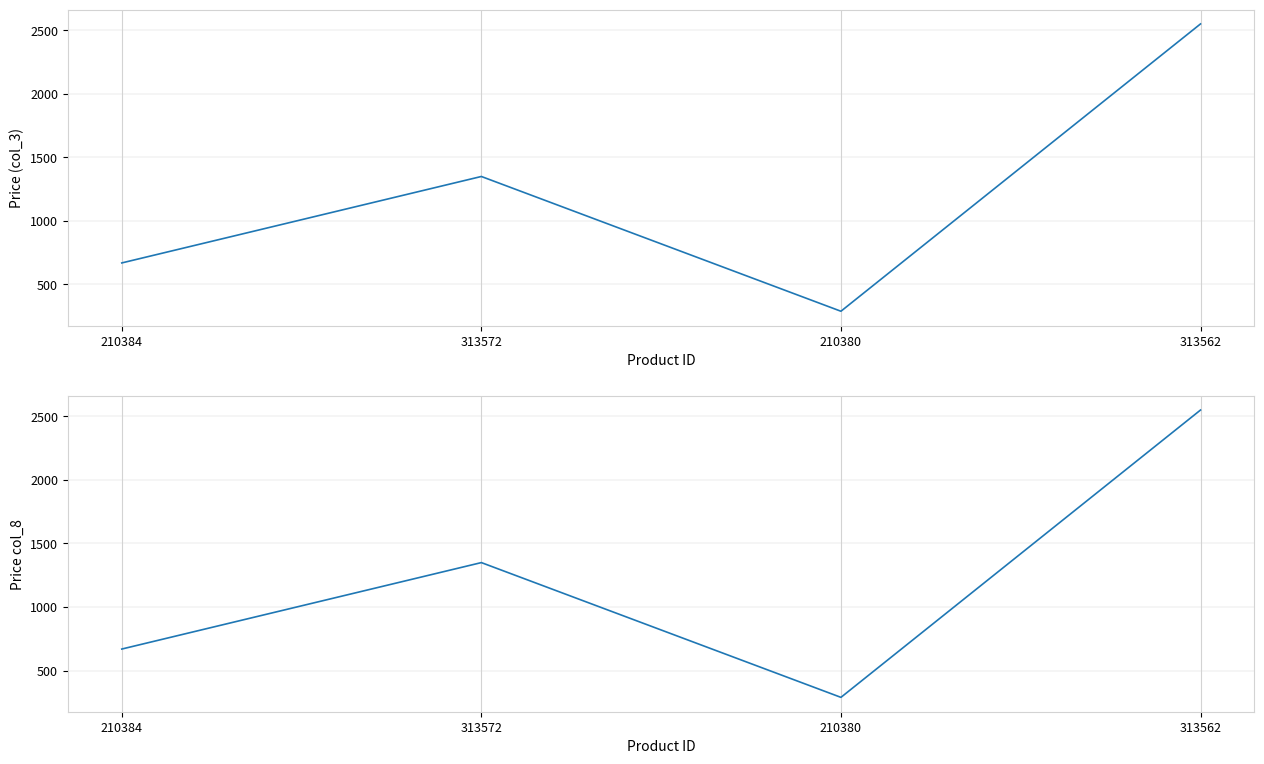

The Price (col_3) series shows 1349 at 313572. True or false?

True